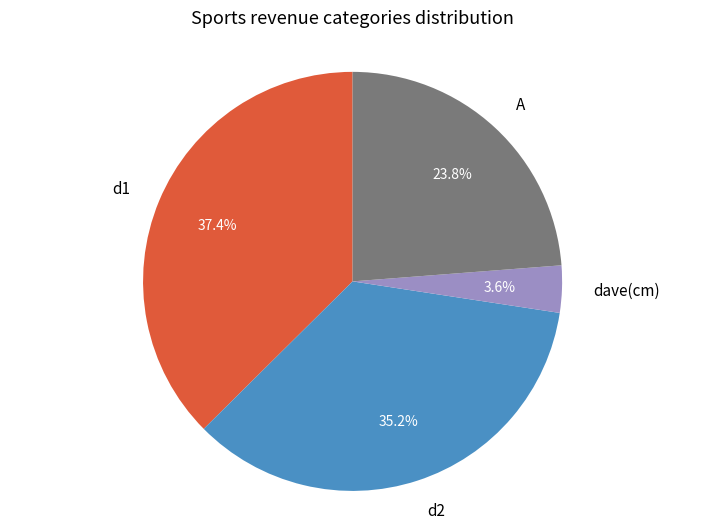

What percentage is the d1 slice, to the nearest percent?

37%